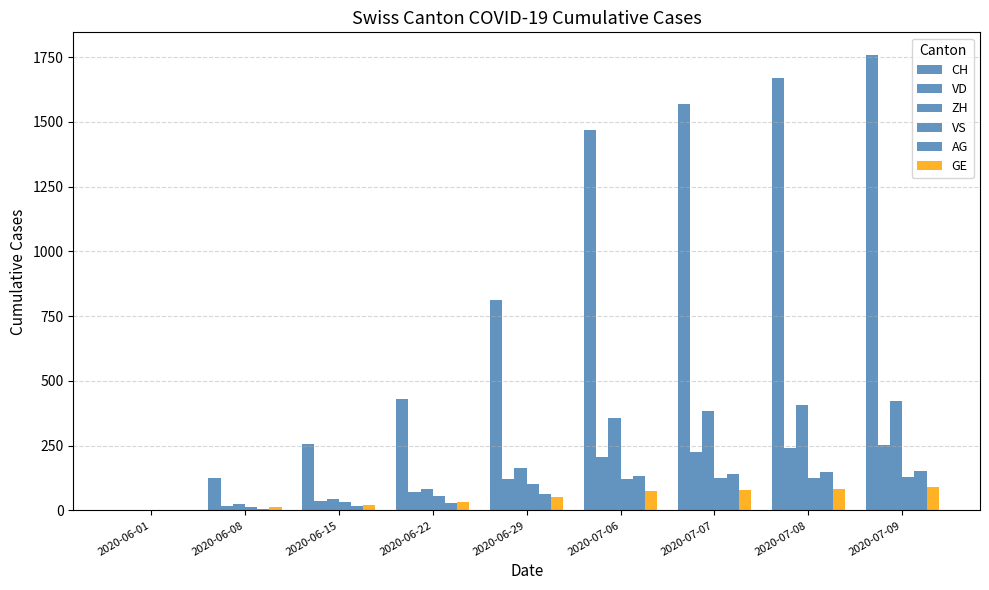

Count the number of categories in the chart.

9